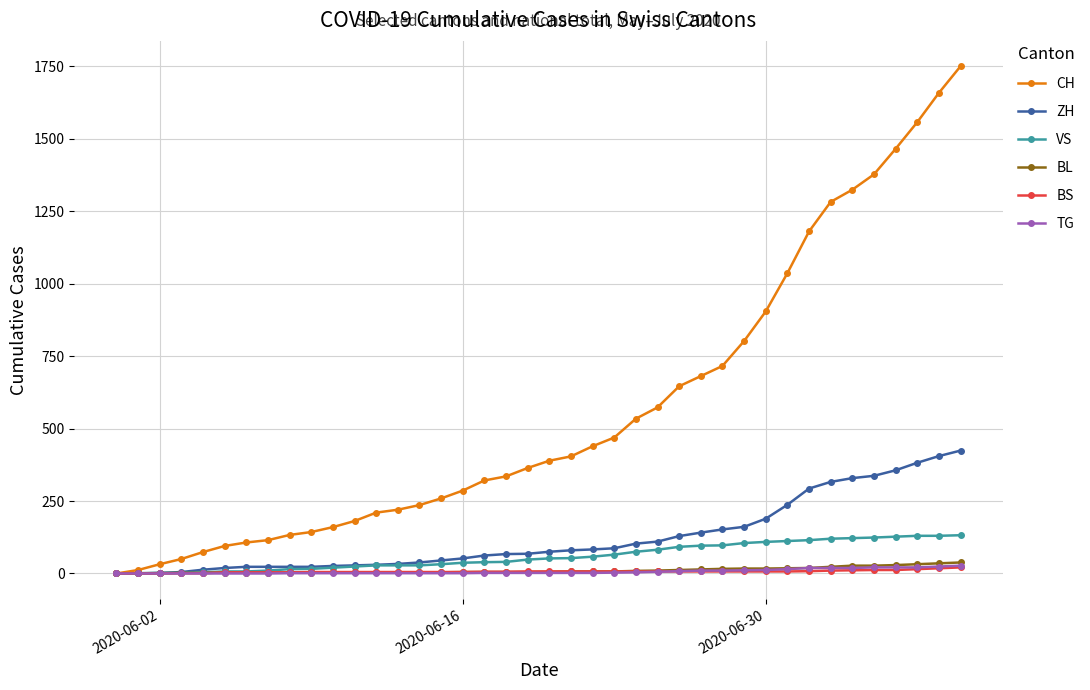

What is the maximum value shown in the chart?

1750